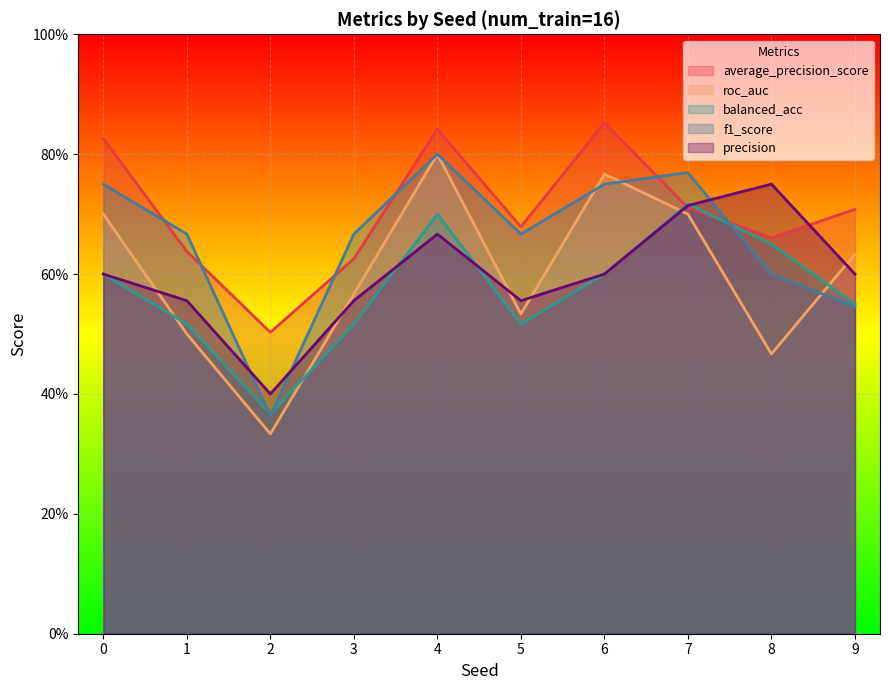

Does the chart display data point markers on the line(s)?

No